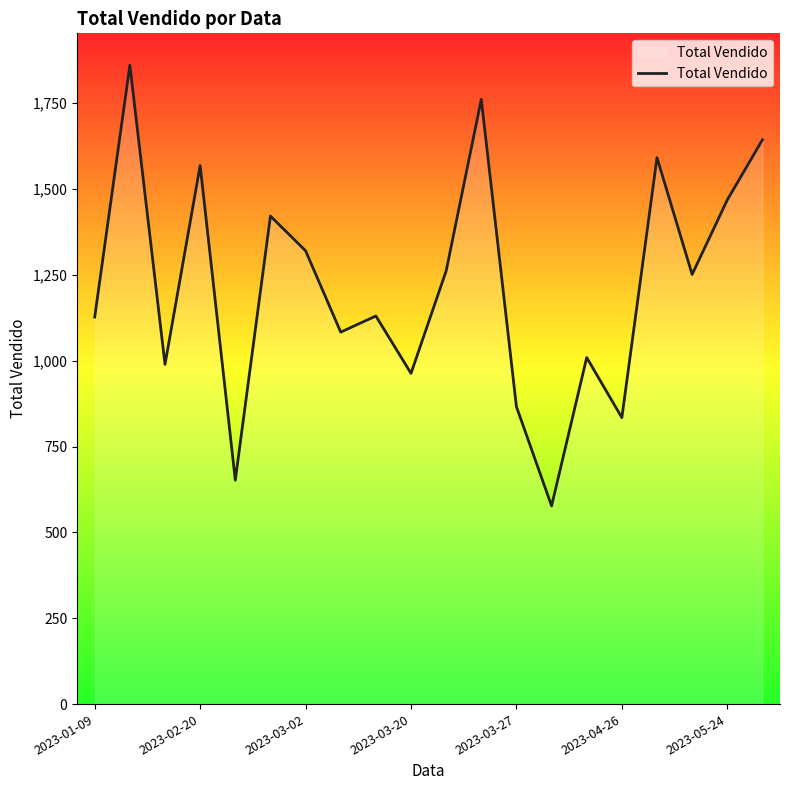

List the labels in order of value, smallest first.

13, 2023-03-27, 15, 12, 9, 2023-03-02, 14, 7, 2023-01-09, 8, 17, 10, 2023-05-24, 2023-04-26, 18, 2023-03-20, 16, 19, 11, 2023-02-20